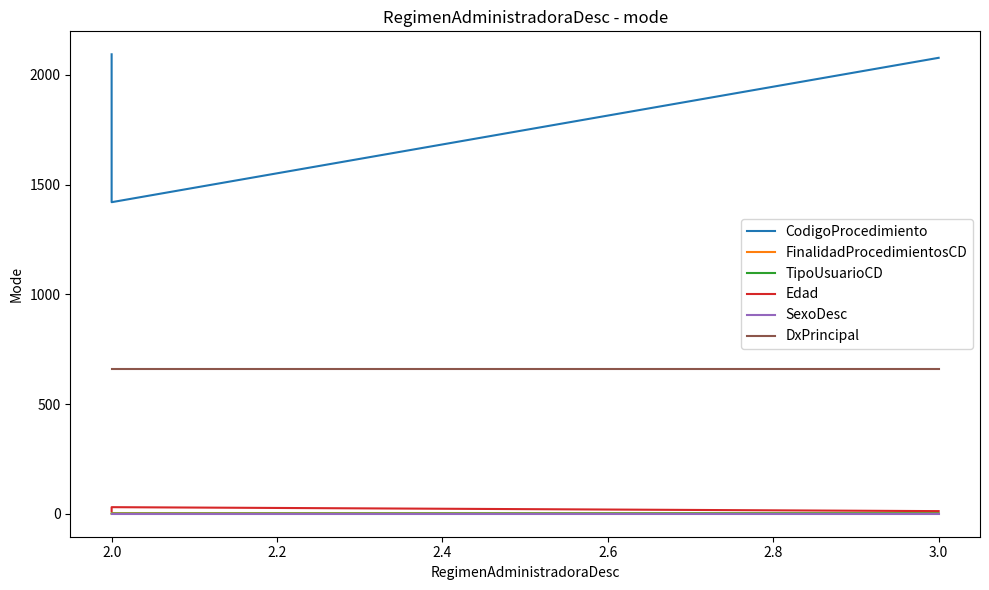

At how many categories does at least one series exceed 806?

3